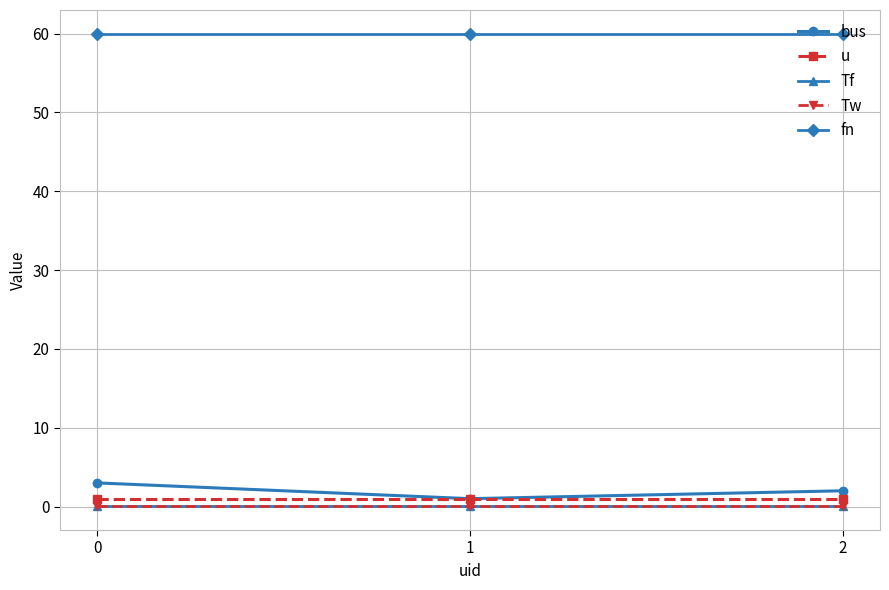

Reading right to left, list all the values displayed in this chart.

bus: 2.0	1.0	3.0
u: 1.0	1.0	1.0
Tf: 0.0	0.0	0.0
Tw: 0.0	0.0	0.0
fn: 60.0	60.0	60.0